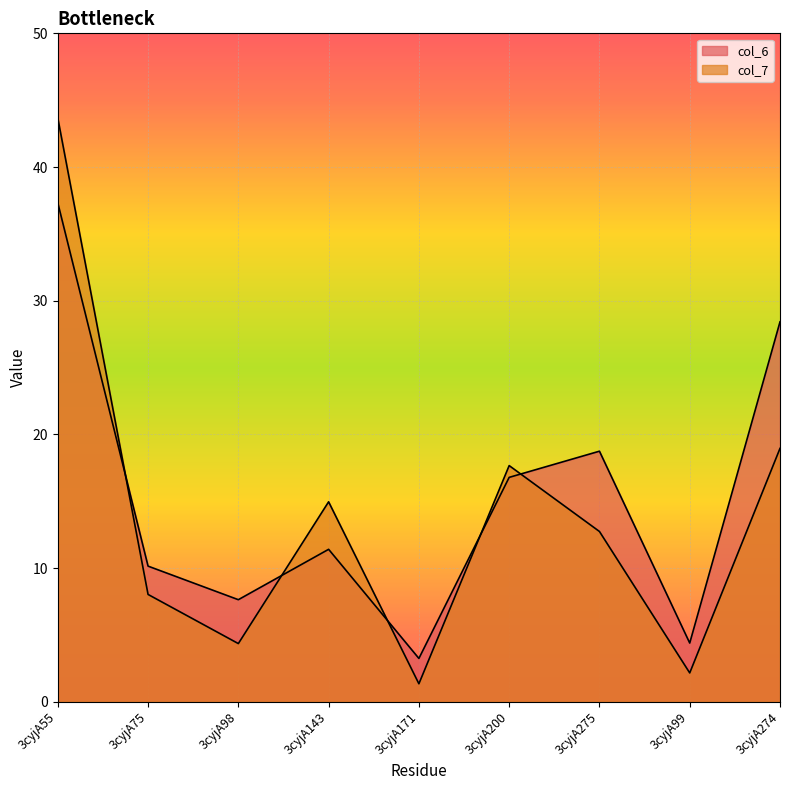

At which category is the sum across all series the highest?

3cyjA55